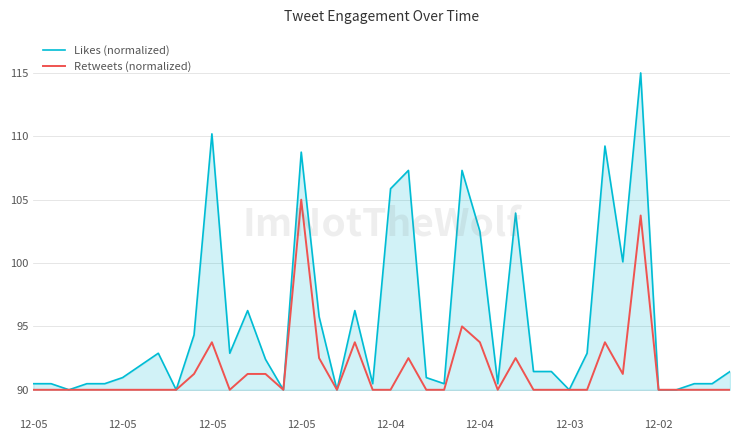

Rank the series by their average value, from lowest to highest.

Retweets (normalized), Likes (normalized)